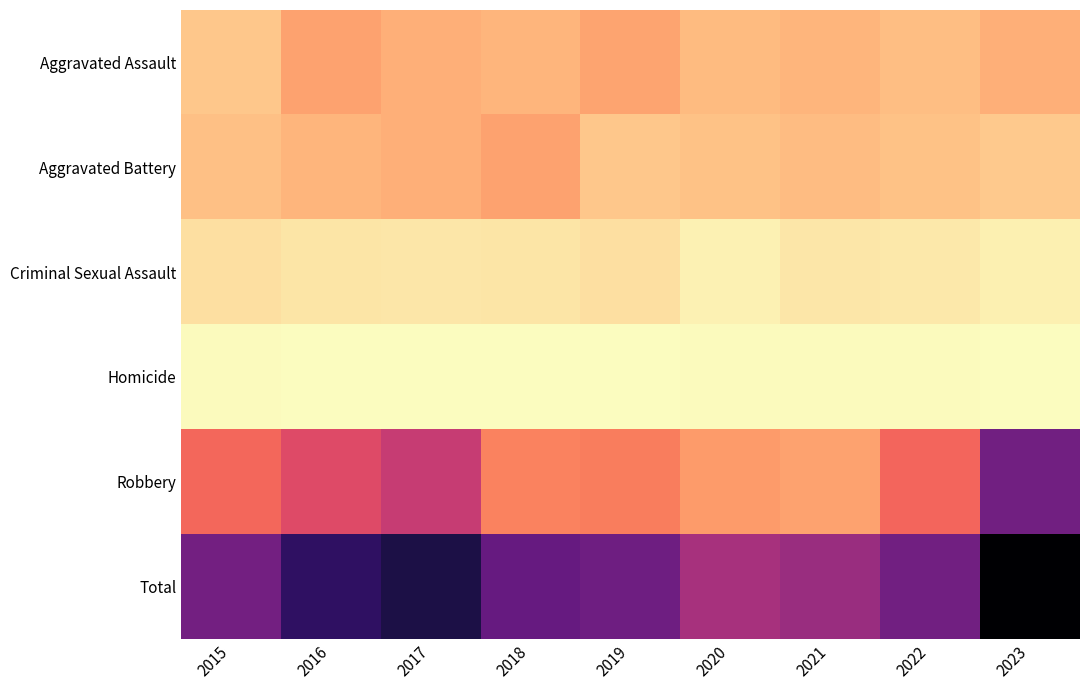

What is the spread (max minus min) of values at 2017?

348